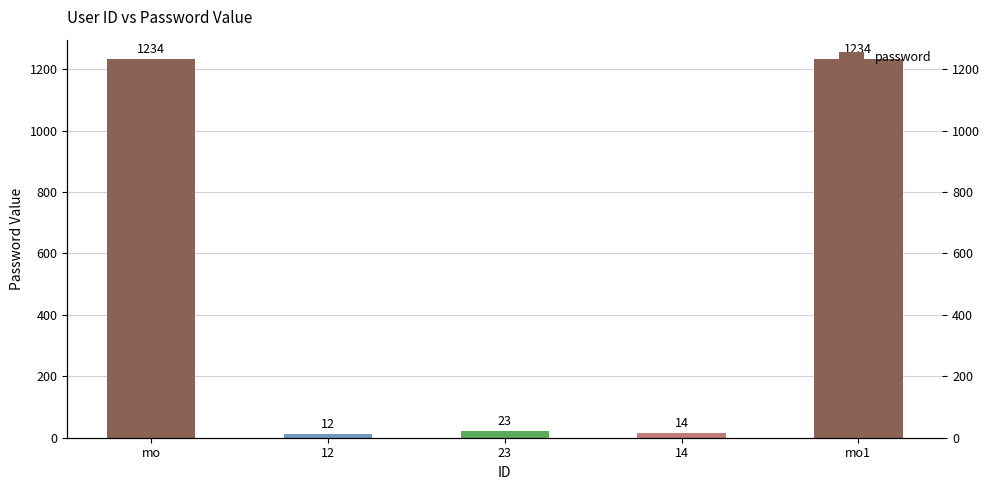

Reading left to right, list all the values displayed in this chart.

1234	12	23	14	1234